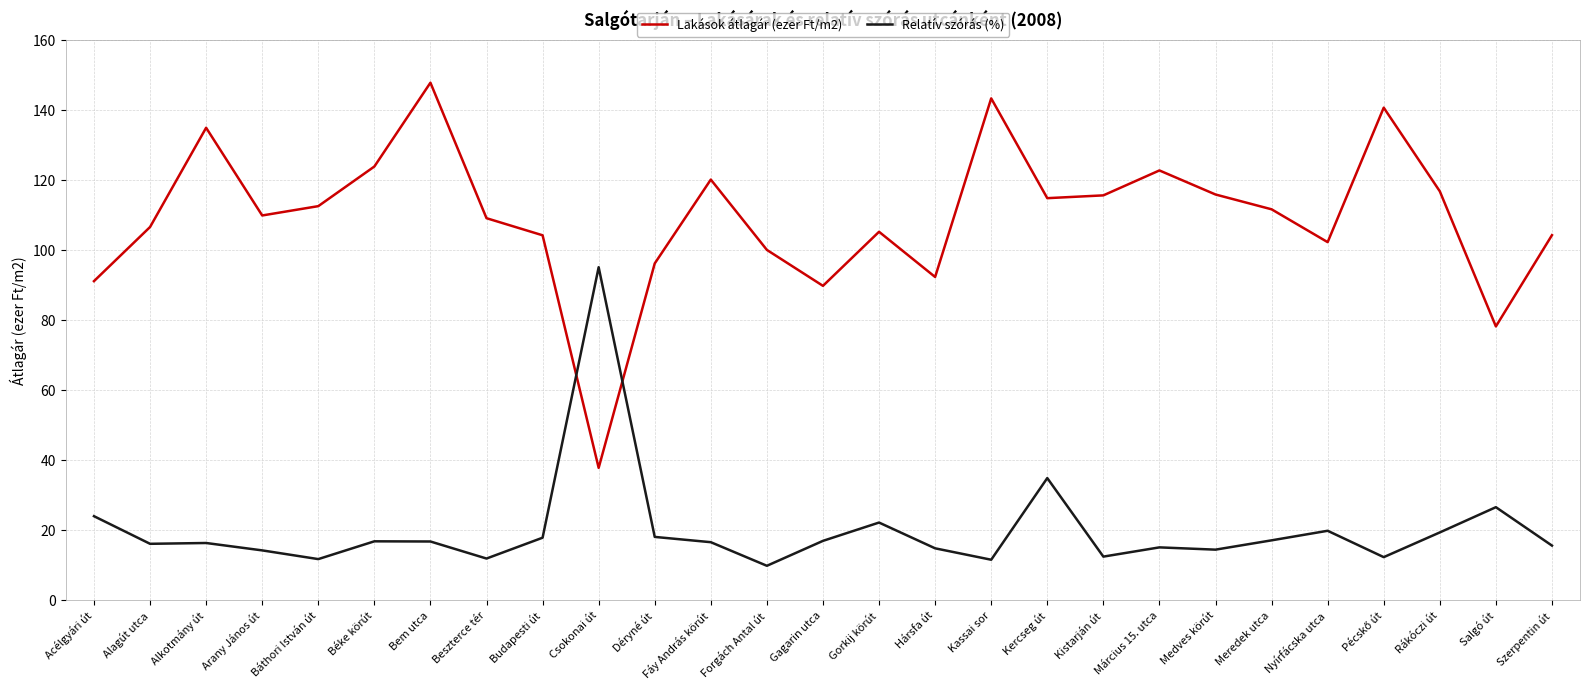

What is the lowest value of the Relatív szórás (%) series?

9.9